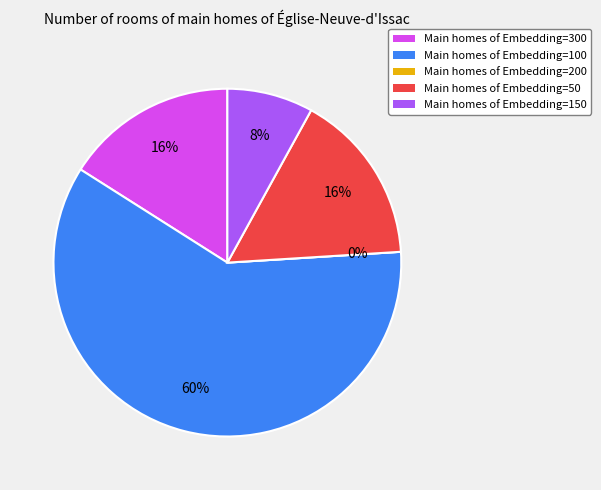

Between Embedding=150 and Embedding=200, which is larger?

Embedding=150